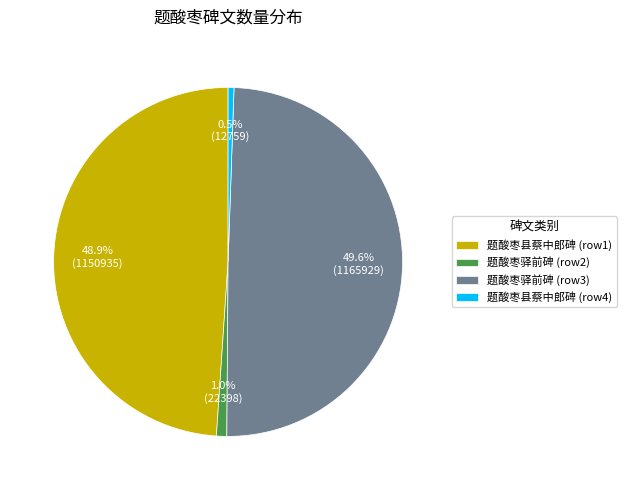

Is the sum of 题酸枣县蔡中郎碑 (row4) and 题酸枣县蔡中郎碑 (row1) greater than half?

No